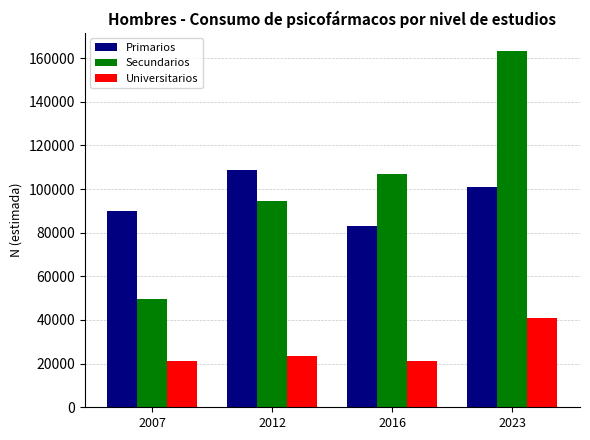

What is the maximum value for Secundarios?

163430